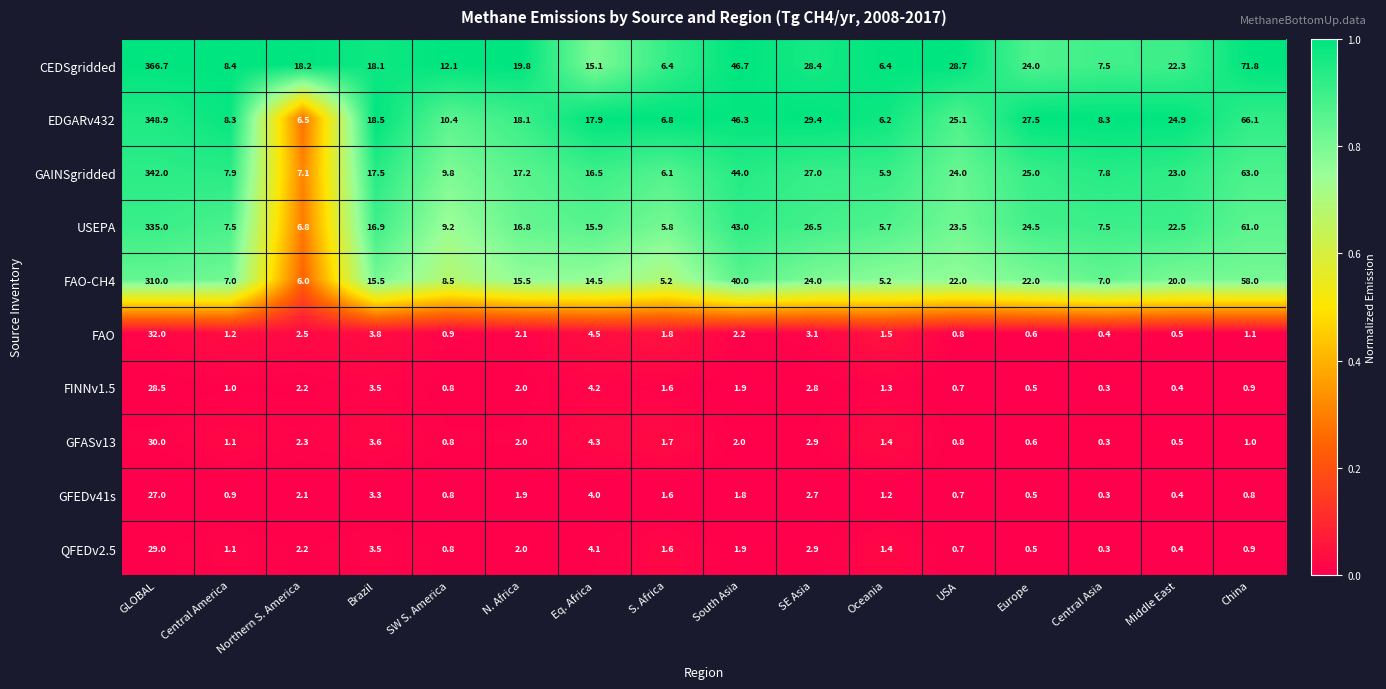

At which label does GAINSgridded reach its peak?

GLOBAL